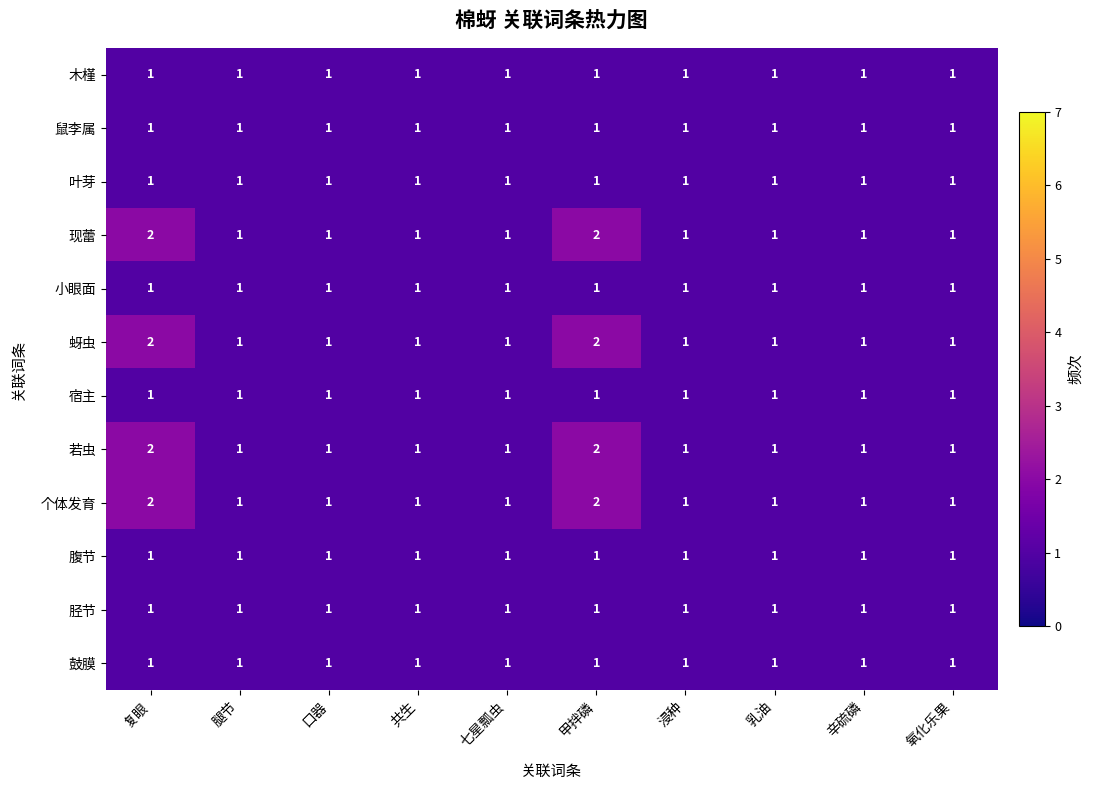

True or false: 宿主 has a value of 1 at 甲拌磷.

True